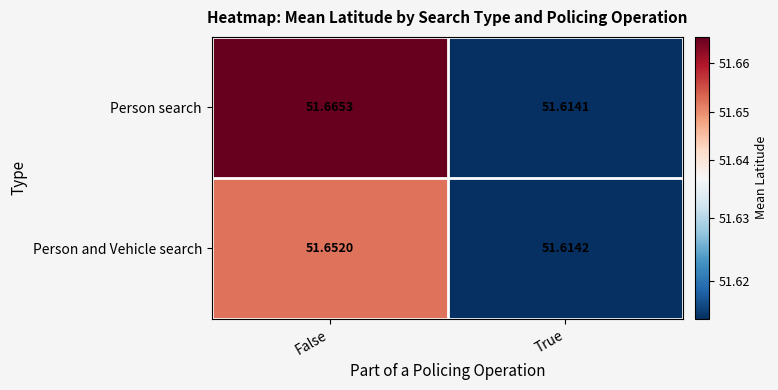

At which label is Person search closest to 51?

True